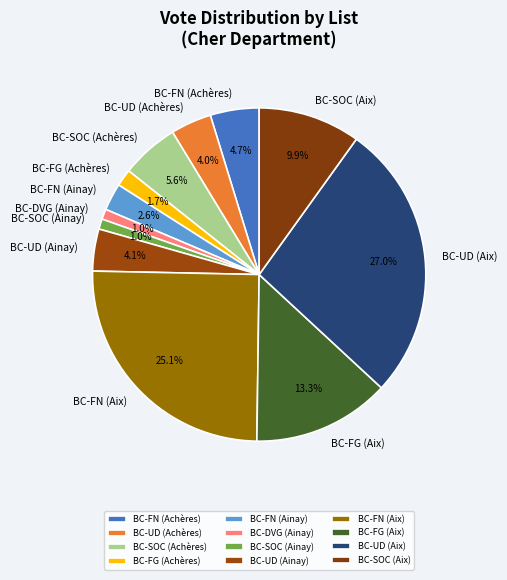

Which has a higher value, BC-FG (Aix) or BC-SOC (Achères)?

BC-FG (Aix)